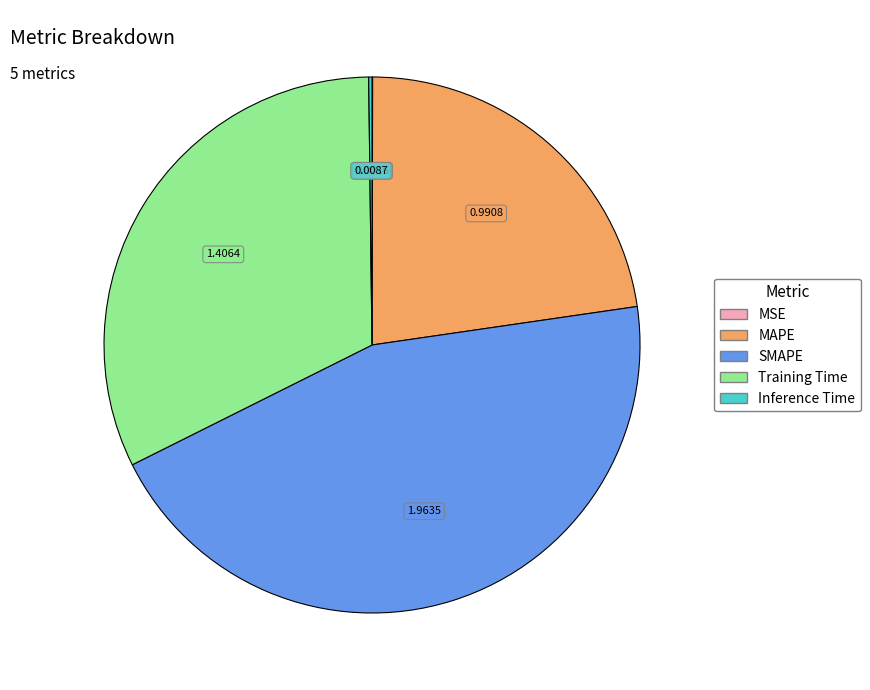

Does SMAPE account for over 50% of the chart?

No